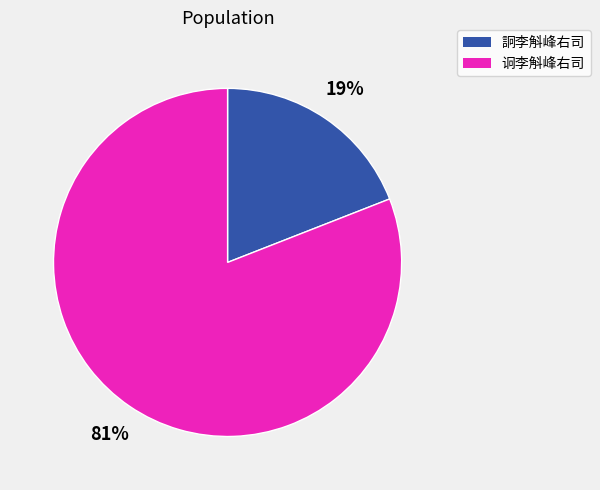

Between 詗李斛峰右司 and 诇李斛峰右司, which is larger?

诇李斛峰右司